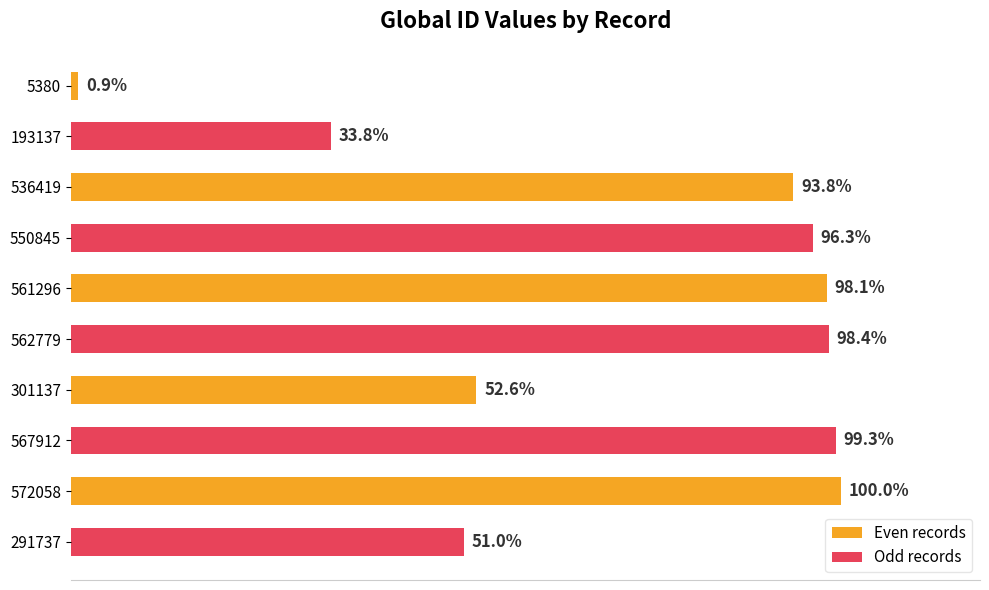

What are all the series names shown in the legend?

Even records, Odd records